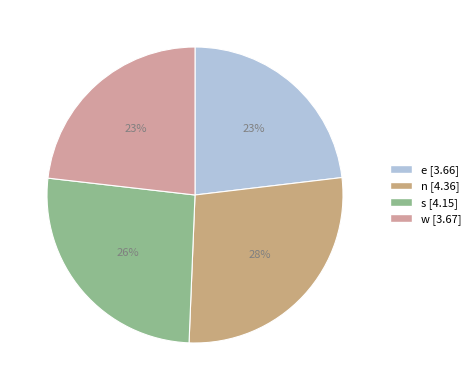

How many slices are in this pie chart?

4